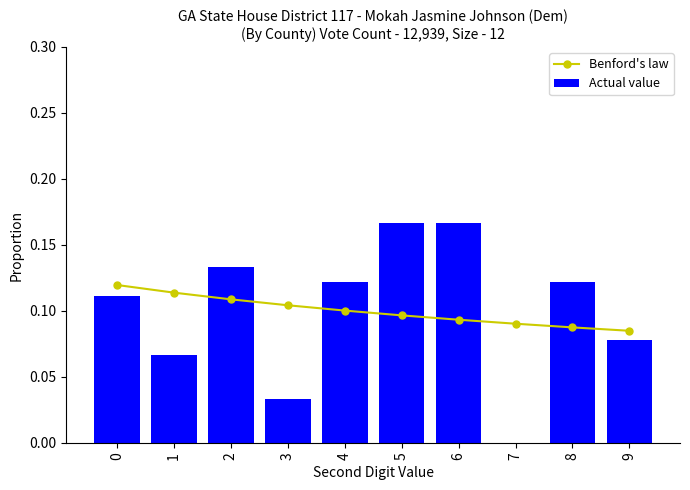

What is the maximum value for Benford's law?

0.1